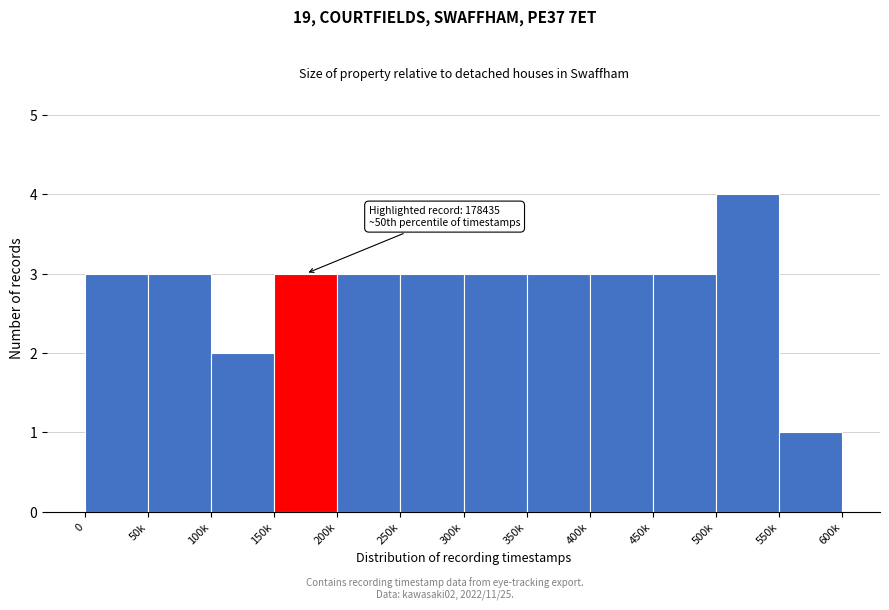

Reading left to right, what are all the values shown in this chart?

3	3	2	3	3	3	3	3	3	3	4	1